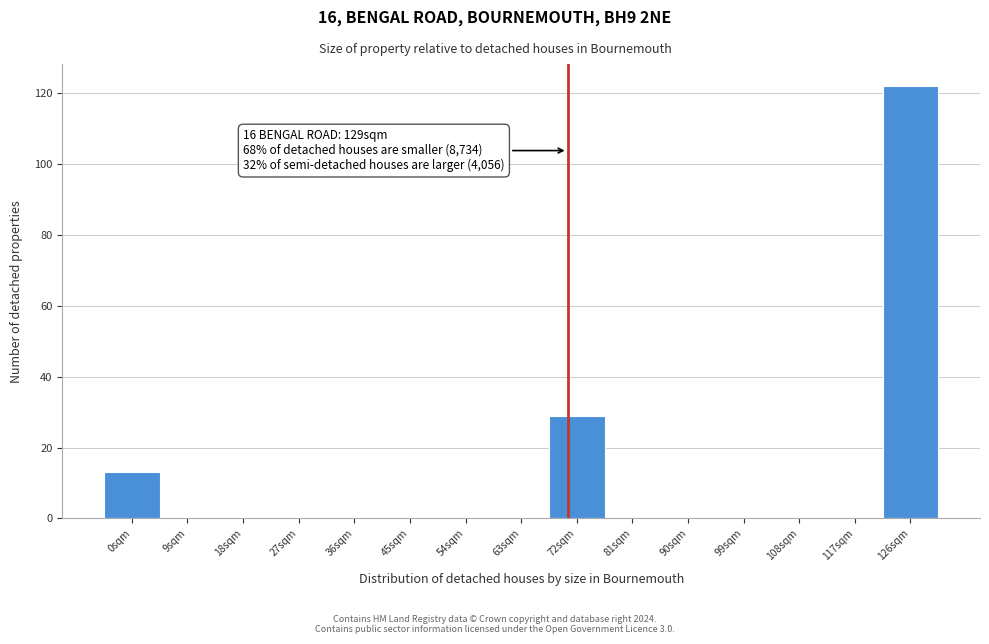

Reading right to left, extract all data points from this chart.

126sqm=122	117sqm=0	108sqm=0	99sqm=0	90sqm=0	81sqm=0	72sqm=29	63sqm=0	54sqm=0	45sqm=0	36sqm=0	27sqm=0	18sqm=0	9sqm=0	0sqm=13